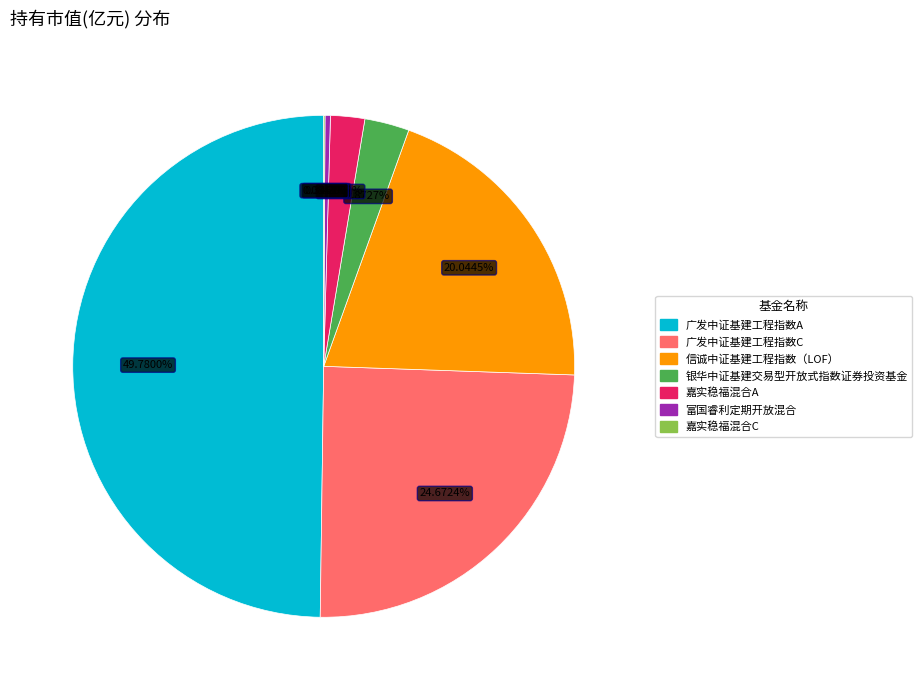

Which slice is the largest?

广发中证基建工程指数A